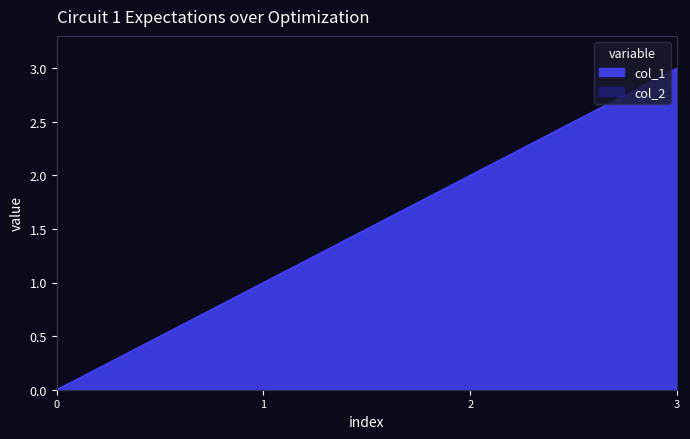

What is the value of the 2nd point from the left?

1